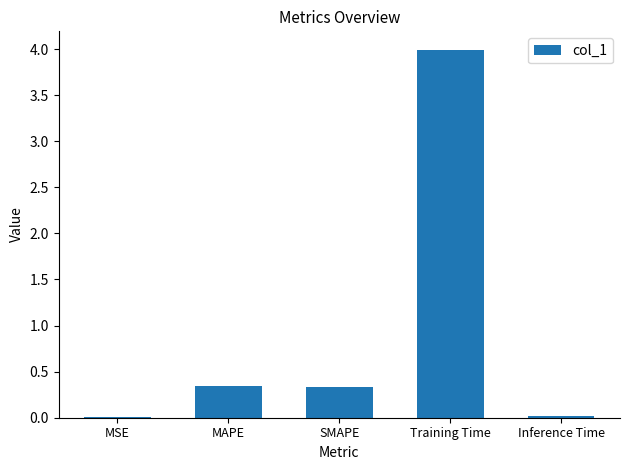

What is the sum of all values?

4.7